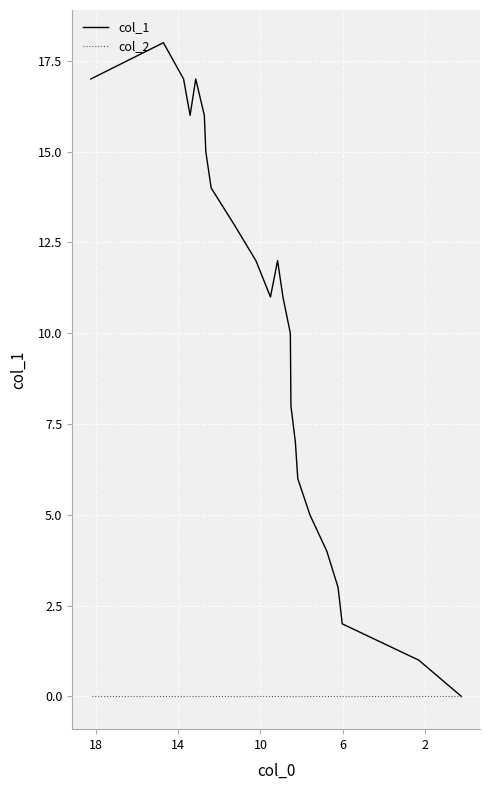

What are all the series names shown in the legend?

col_1, col_2